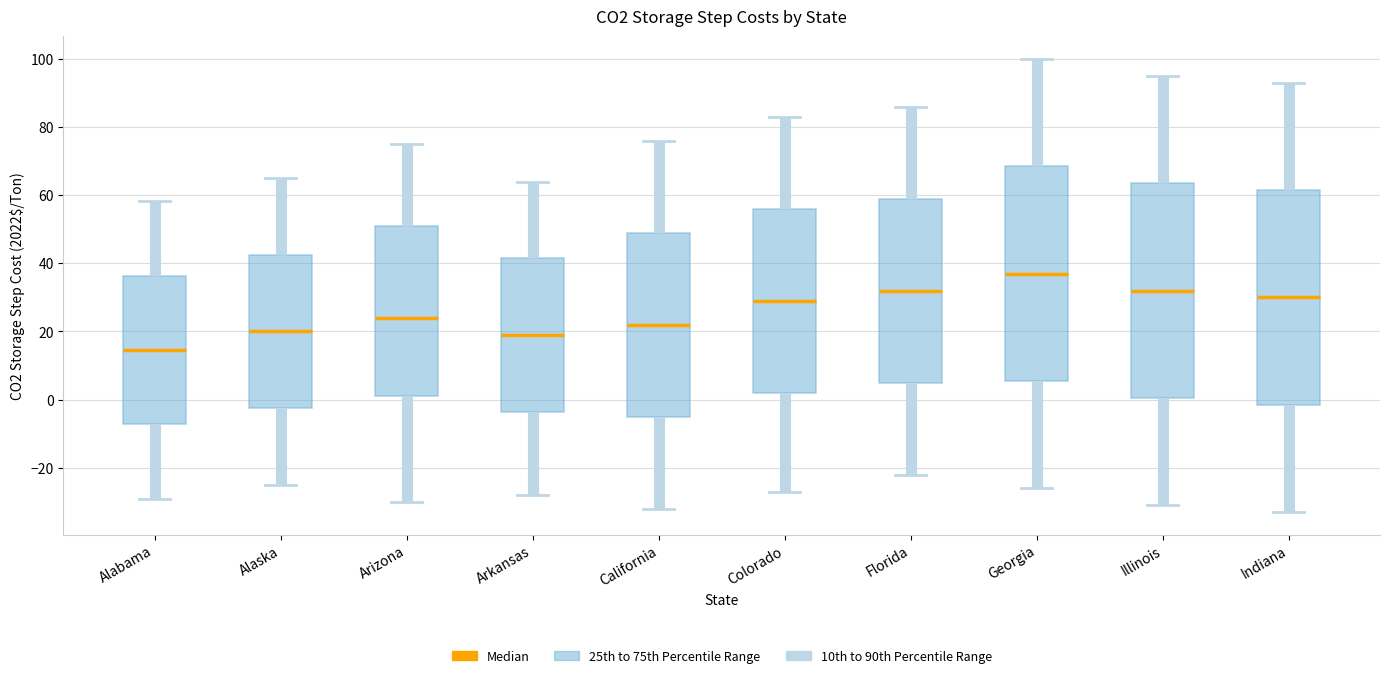

Where is the upper edge of the box for Illinois on the y-axis? The values are not printed on the chart, so give them approximately, as read against the axis.

64